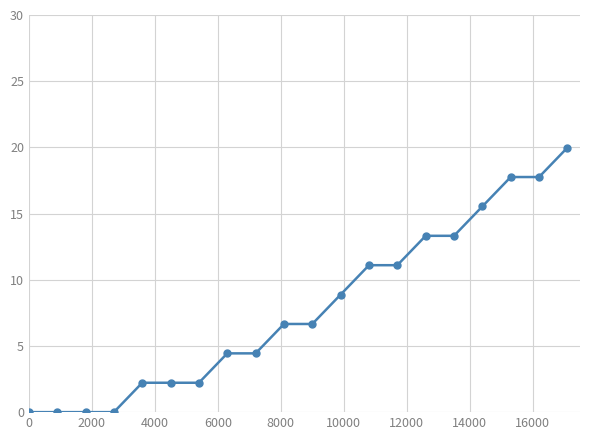

What is the value of the 7th point from the left?

2.2